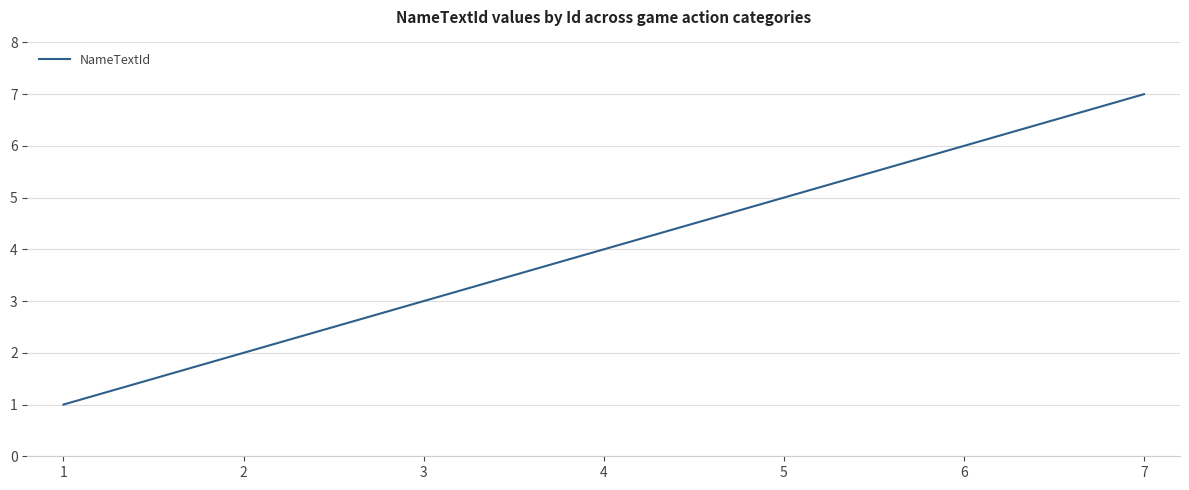

List the labels in order of value, smallest first.

1, 2, 3, 4, 5, 6, 7